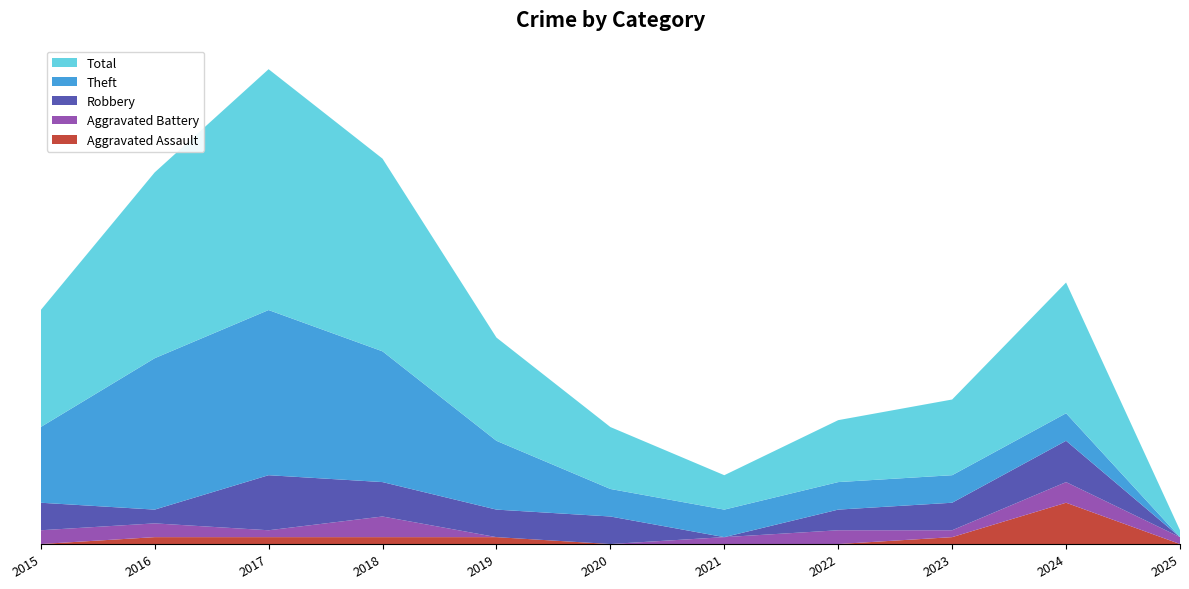

Reading left to right, list all the values displayed in this chart.

Aggravated Assault: 0	1	1	1	1	0	0	0	1	6	0
Aggravated Battery: 2	2	1	3	0	0	1	2	1	3	1
Robbery: 4	2	8	5	4	4	0	3	4	6	0
Theft: 11	22	24	19	10	4	4	4	4	4	0
Total: 17	27	35	28	15	9	5	9	11	19	1